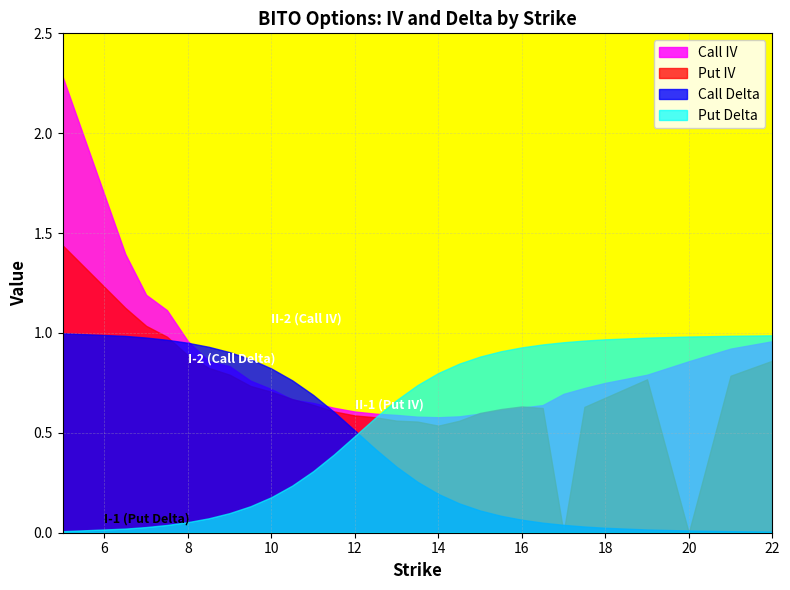

List the labels in order of Put Delta value, smallest first.

5, 6.5, 7, 7.5, 8, 8.5, 9, 9.5, 10, 10.5, 11, 11.5, 12, 12.5, 13, 13.5, 14, 14.5, 15, 15.5, 16, 16.5, 17, 17.5, 18, 19, 20, 21, 22